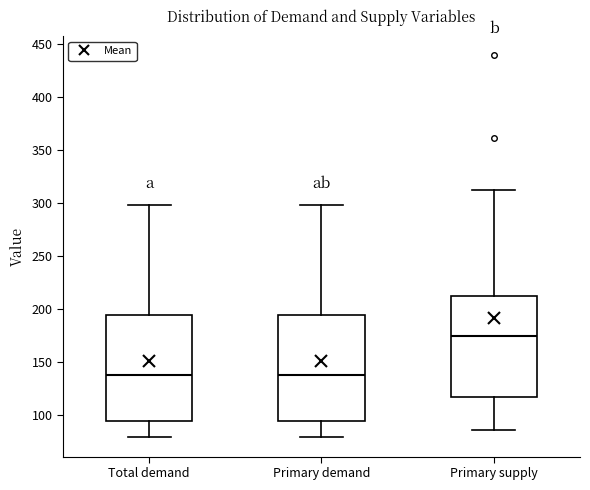

Where does the upper whisker of the box for Total demand end on the y-axis? The values are not printed on the chart, so give them approximately, as read against the axis.

300